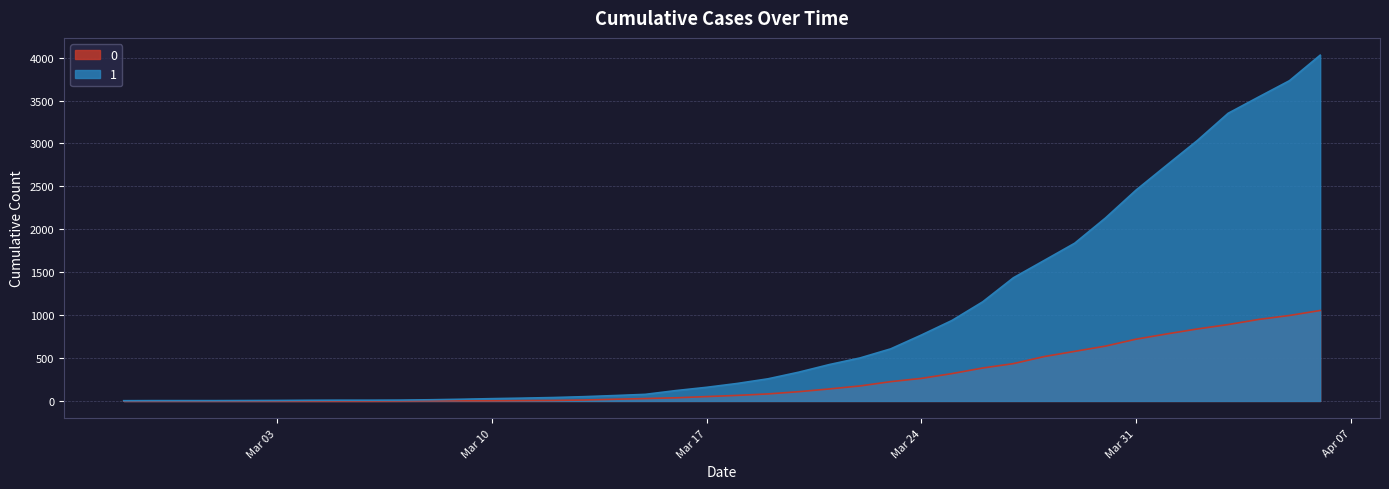

True or false: 0 has more than 2 interior local peaks.

False